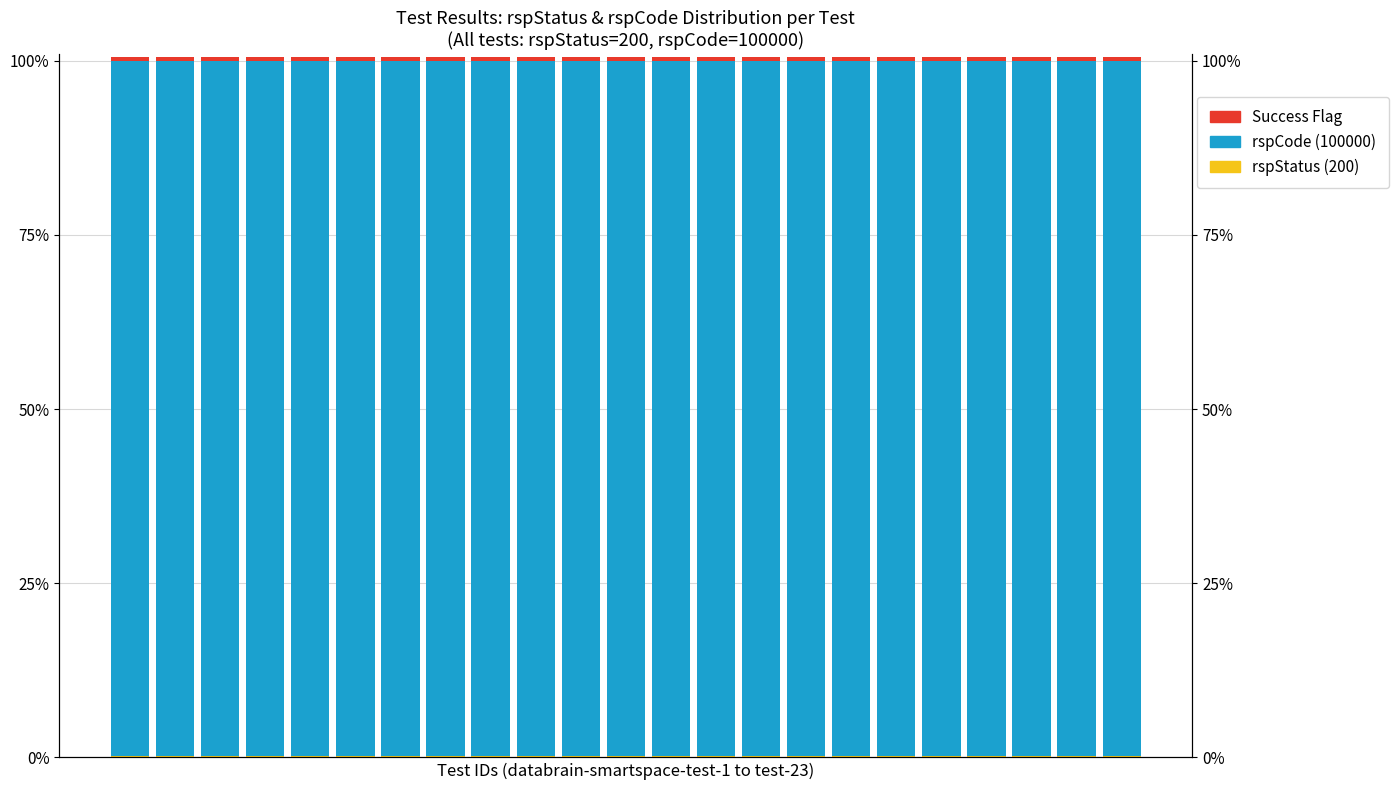

What is the difference between the highest and lowest values at 10?

99.6